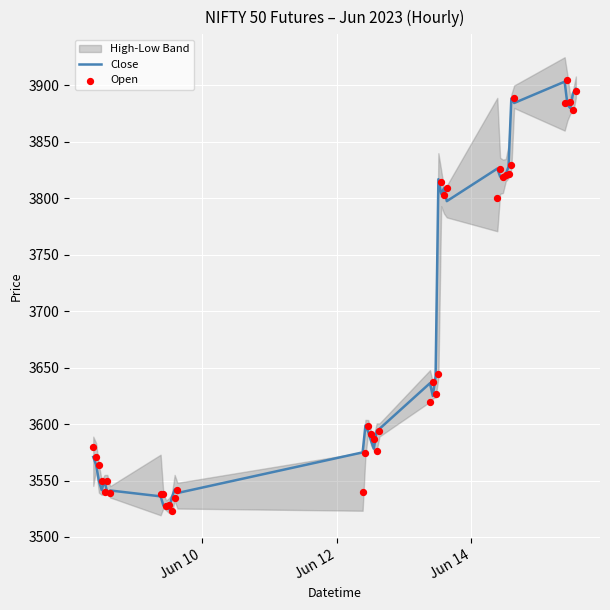

Which series has the largest total across all categories?

Close